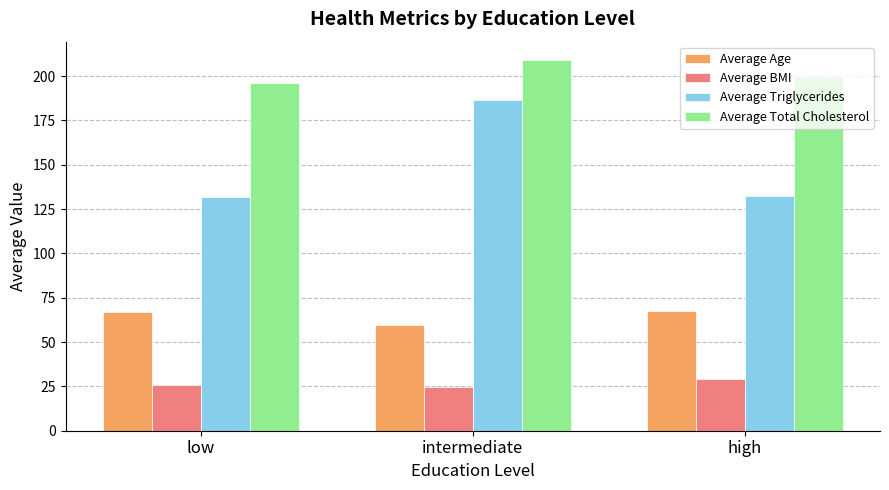

How many groups of bars are there?

3